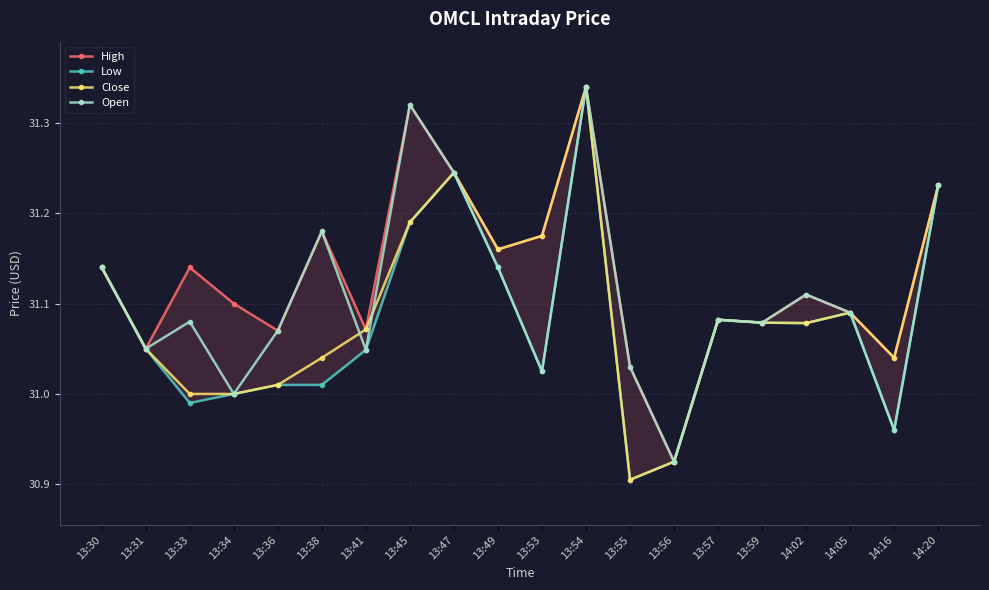

How many series are shown in this chart?

4